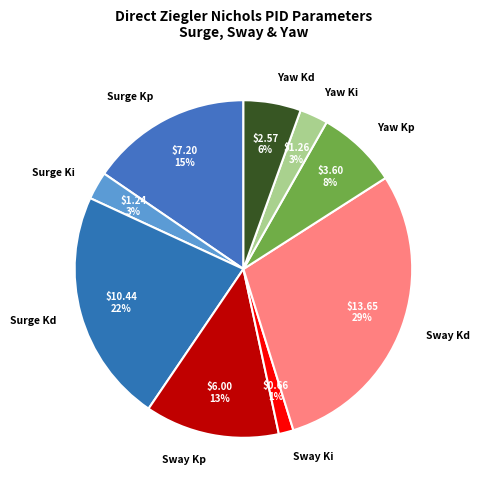

How many segments does this pie chart have?

9